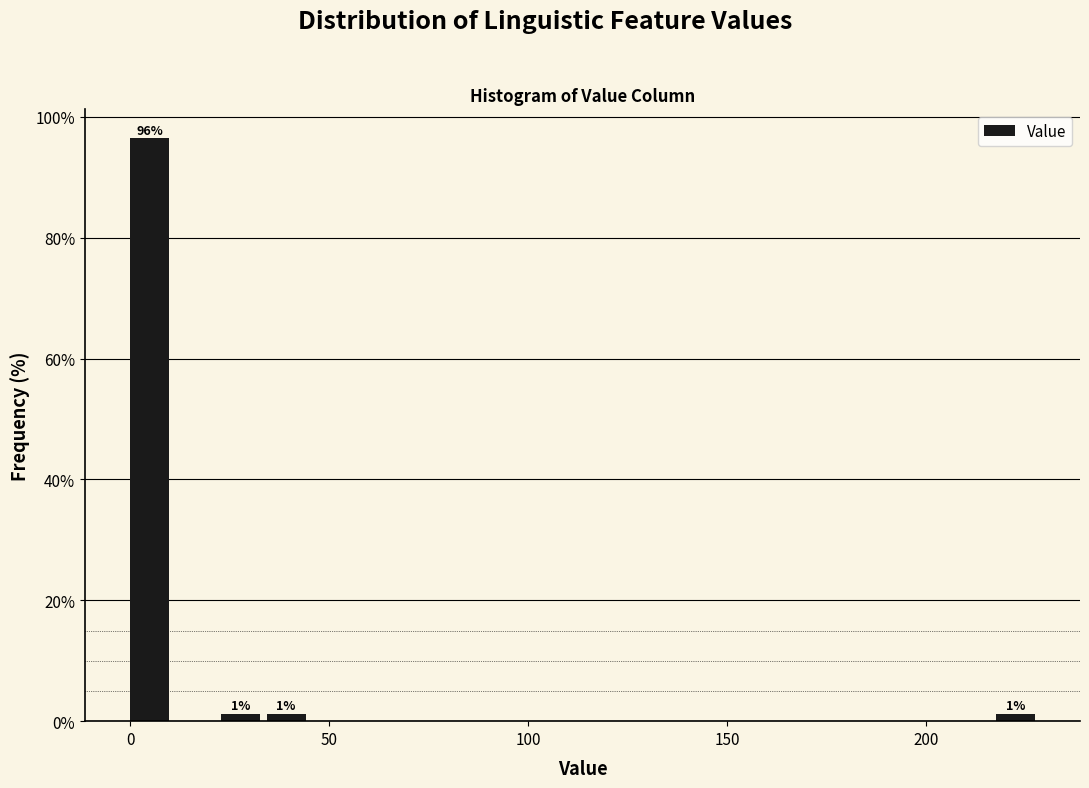

Read against the x-axis, roughly where is the centre of the tallest bar?

5